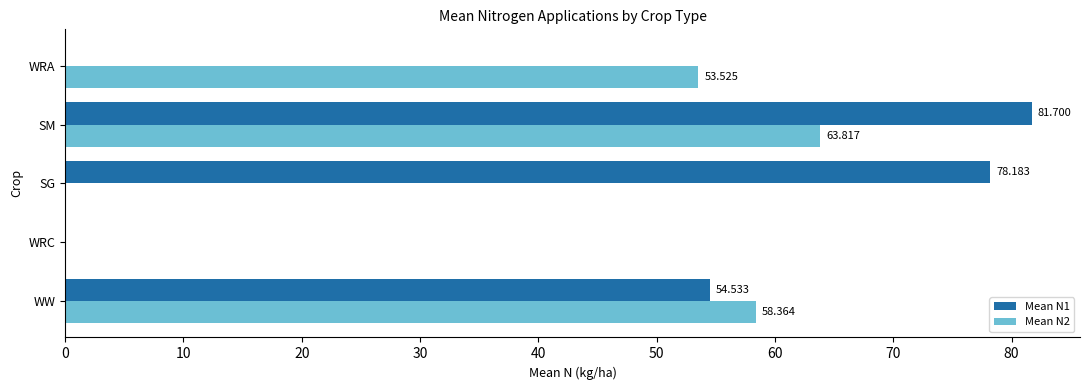

Which category has the highest value across all series?

SM